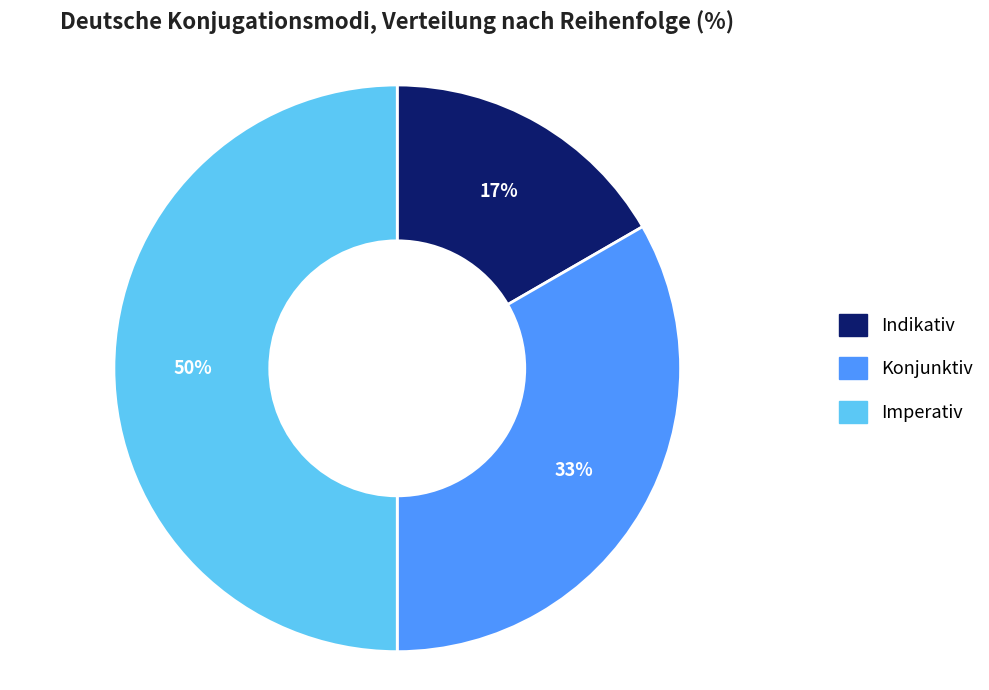

Is the sum of Indikativ and Imperativ greater than half?

Yes